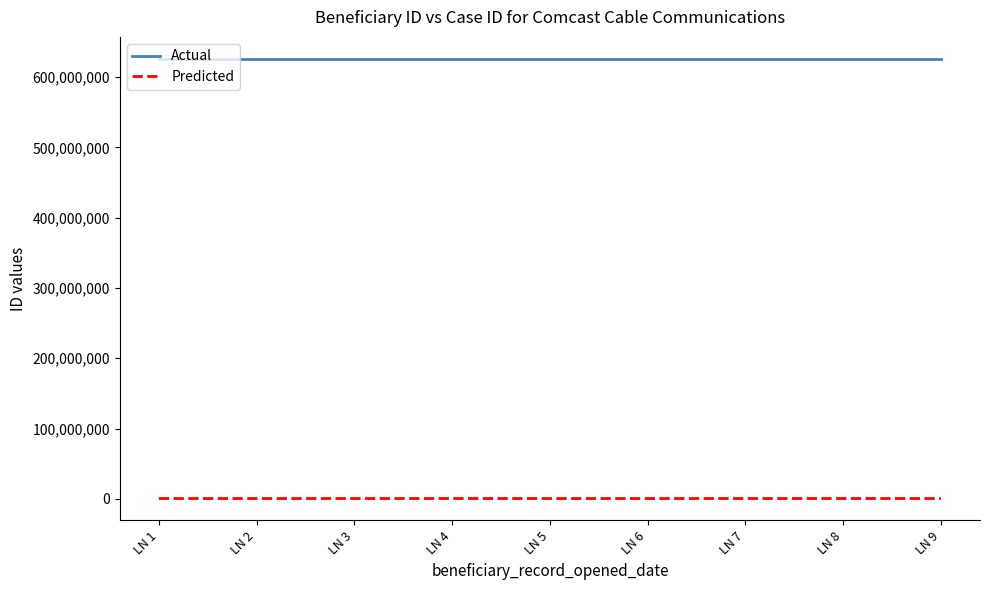

Rank the series by their maximum value, from highest to lowest.

Actual, Predicted